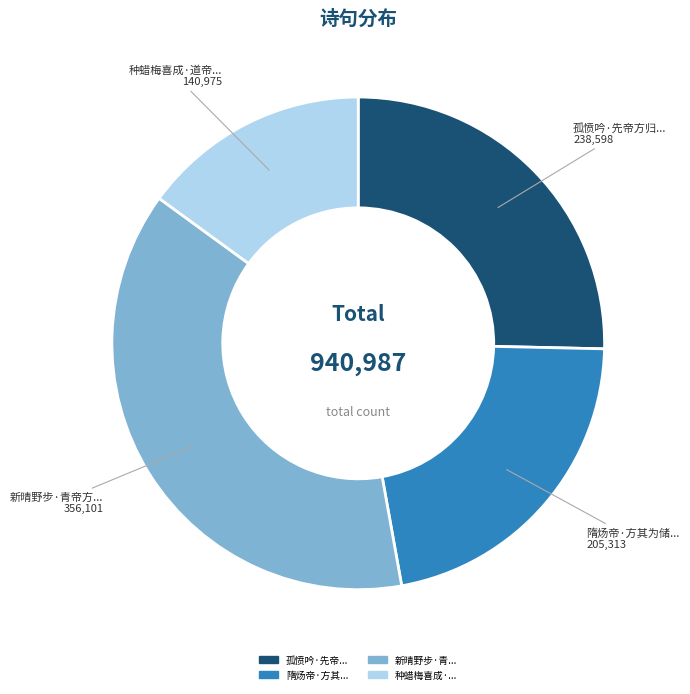

Is there a majority slice in this chart?

No